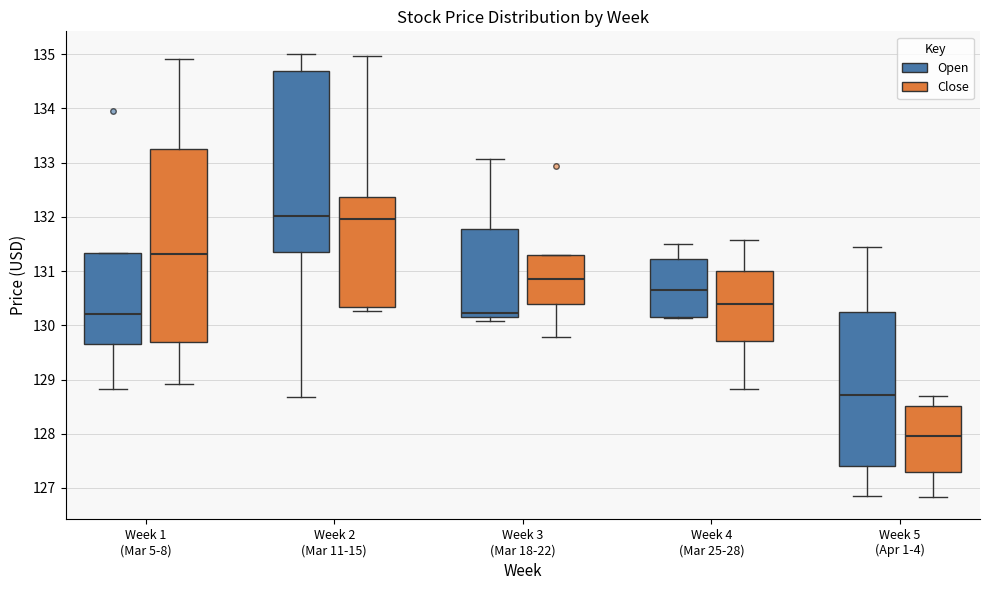

Which box is the tallest, from its lower edge to its upper edge?

Week 1 (Mar 5-8) (Close)